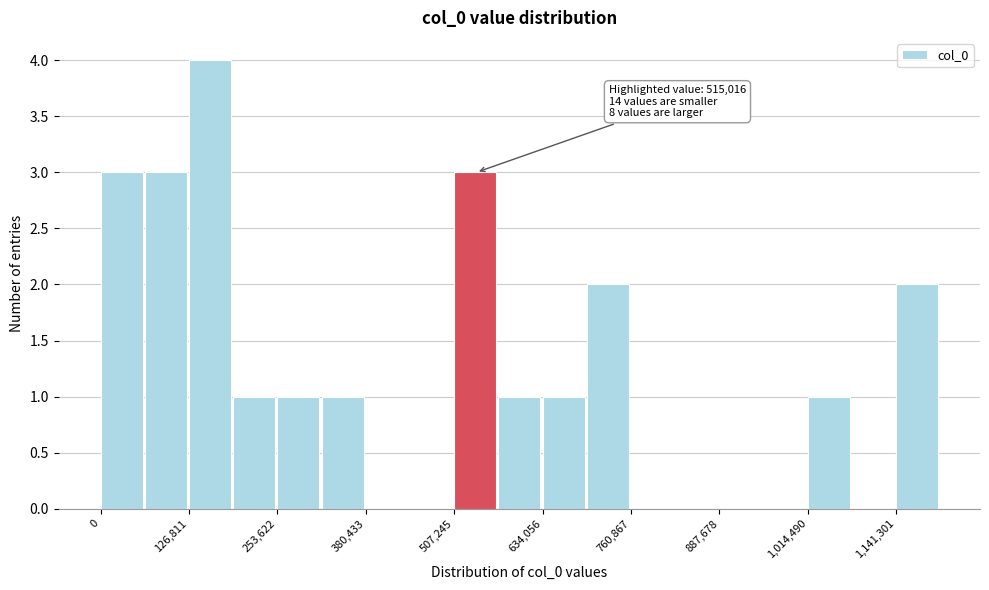

Read against the x-axis, roughly where is the centre of the tallest bar?

160000